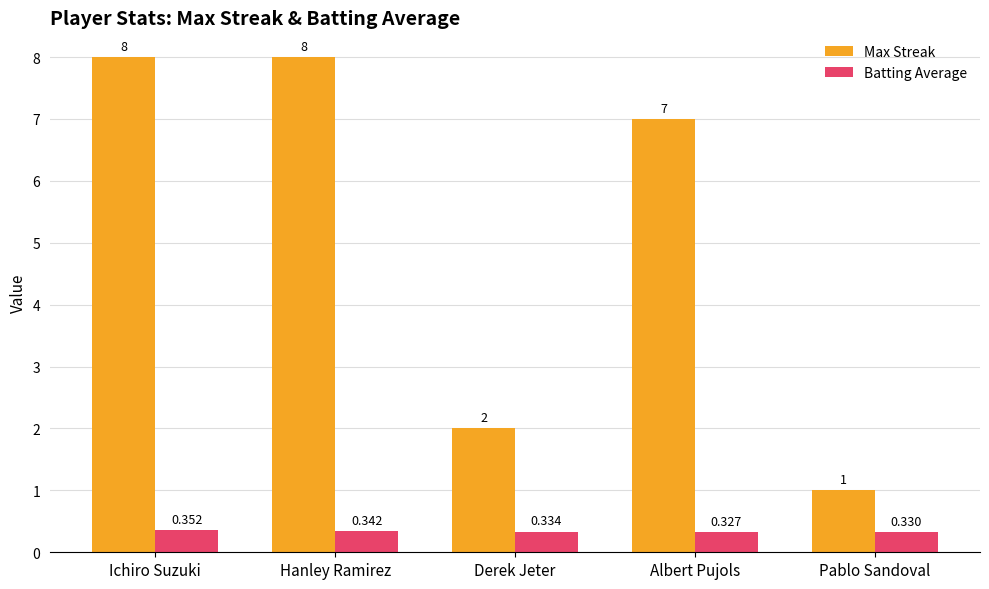

How many distinct data groups are displayed?

2